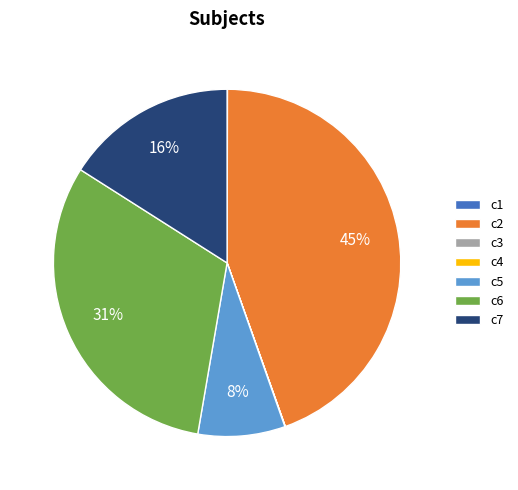

To the nearest percent, what is the average slice percentage?

14%